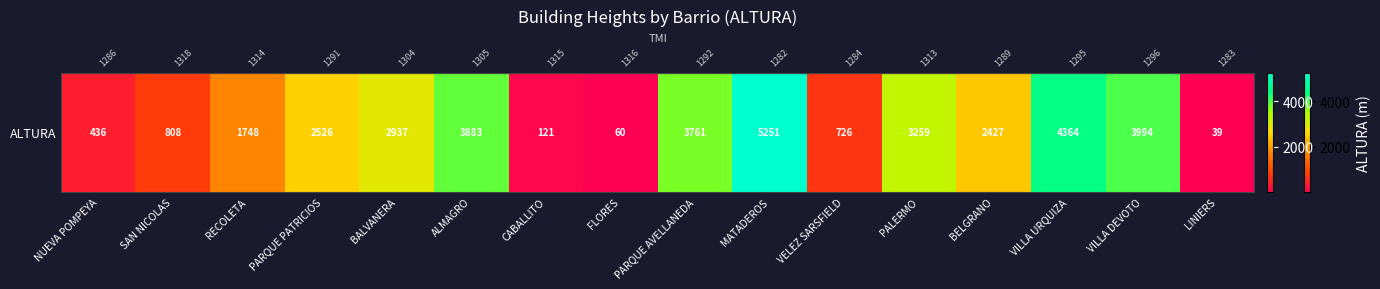

Which label corresponds to the largest value in the chart?

MATADEROS